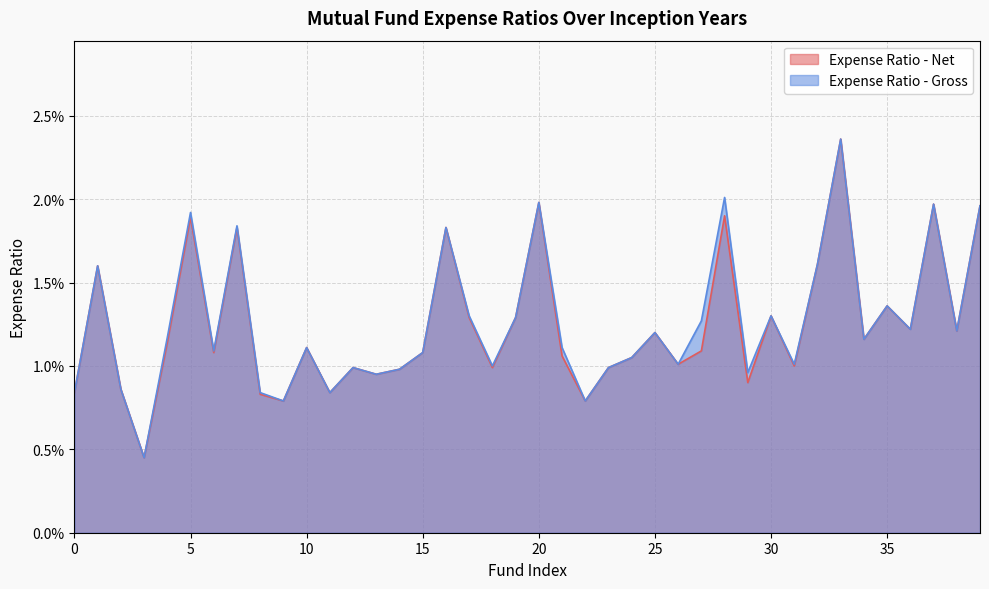

At which category does Expense Ratio - Net reach its first local valley?

1981